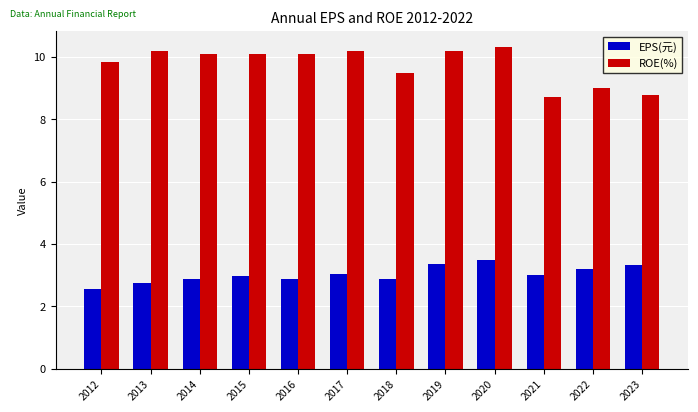

True or false: ROE(%) has a value of 9.5 at 2018.

True